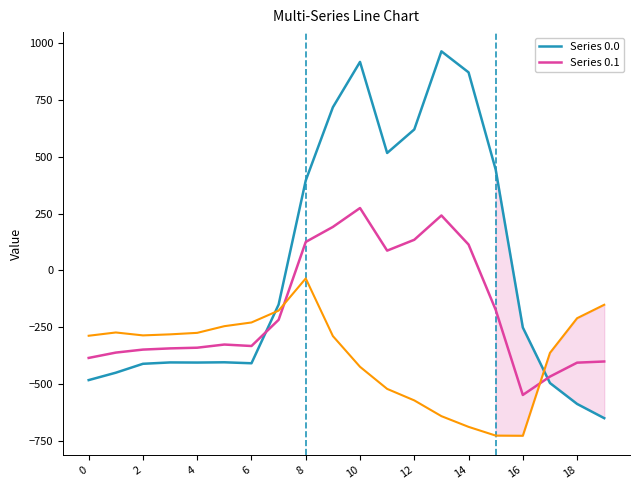

What is the minimum value shown in the chart?

-726.6